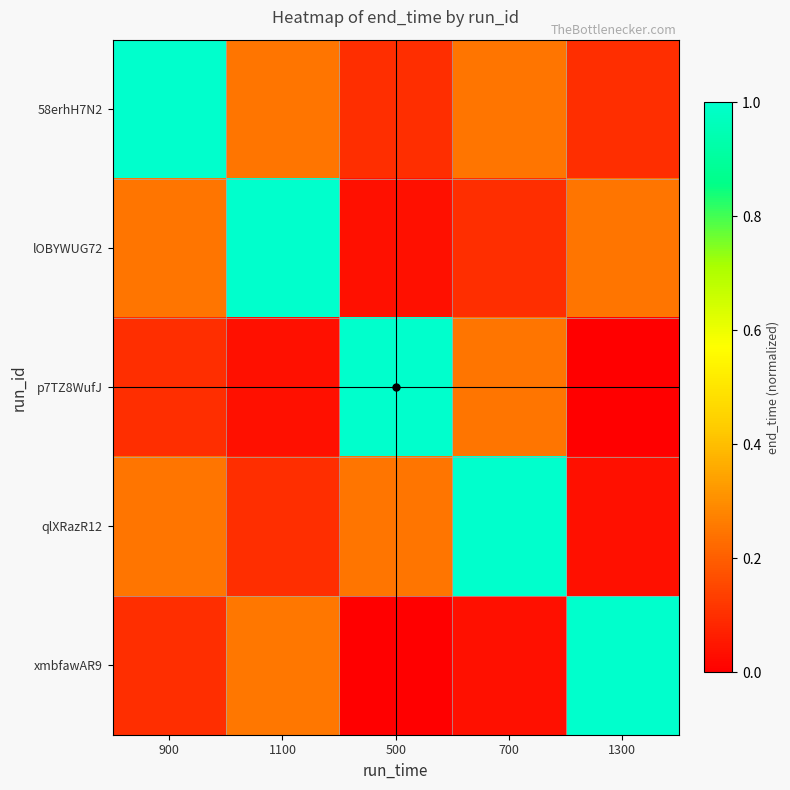

Reading right to left, transcribe all the data shown in this chart.

58erhH7N2: 1300=0.1	700=0.2	500=0.1	1100=0.2	900=1.0
lOBYWUG72: 1300=0.2	700=0.1	500=0.0	1100=1.0	900=0.2
p7TZ8WufJ: 1300=0.0	700=0.2	500=1.0	1100=0.0	900=0.1
qlXRazR12: 1300=0.0	700=1.0	500=0.2	1100=0.1	900=0.2
xmbfawAR9: 1300=1.0	700=0.0	500=0.0	1100=0.3	900=0.1